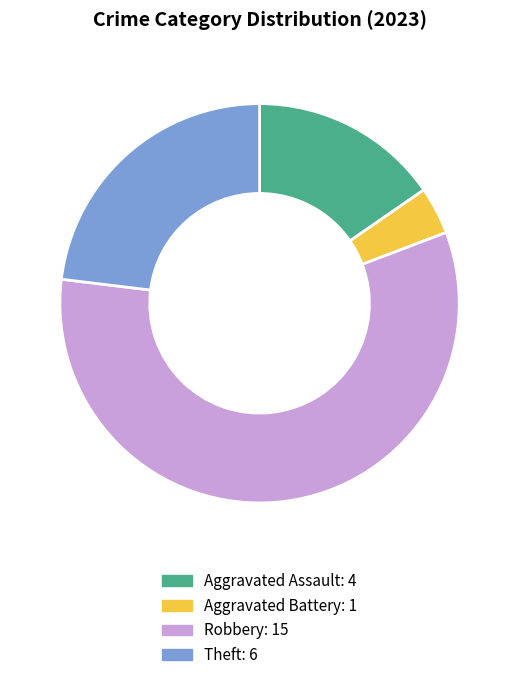

Is there a majority slice in this chart?

Yes